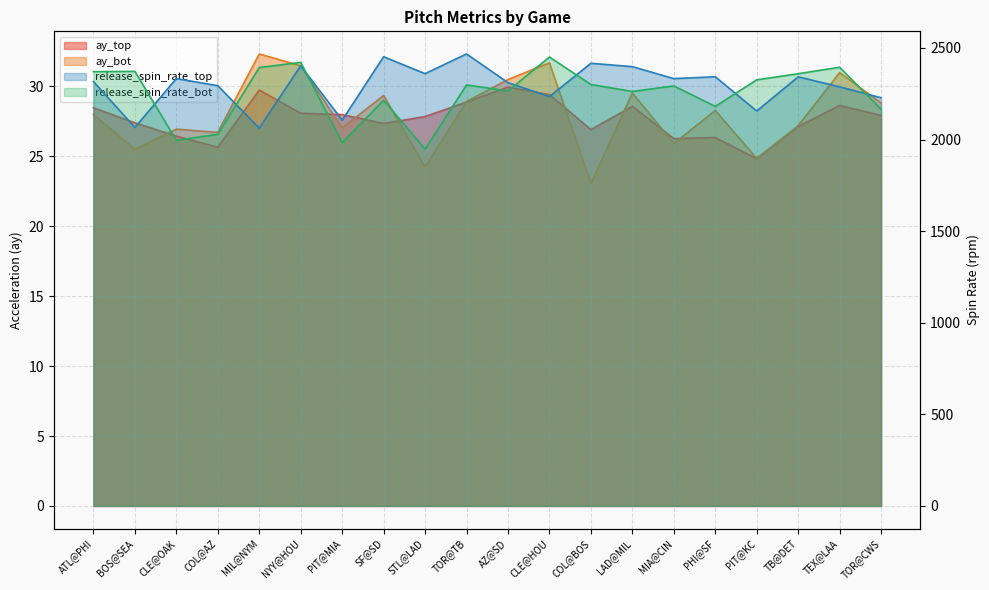

What are all the series names shown in the legend?

ay_top, ay_bot, release_spin_rate_top, release_spin_rate_bot